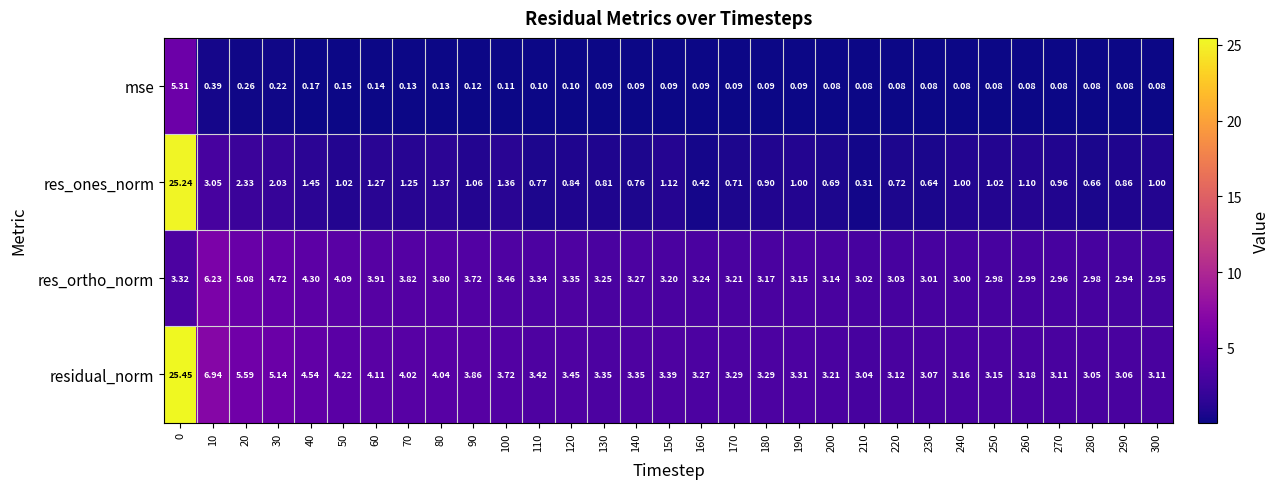

Between 30 and 260, which series saw the biggest shift?

residual_norm